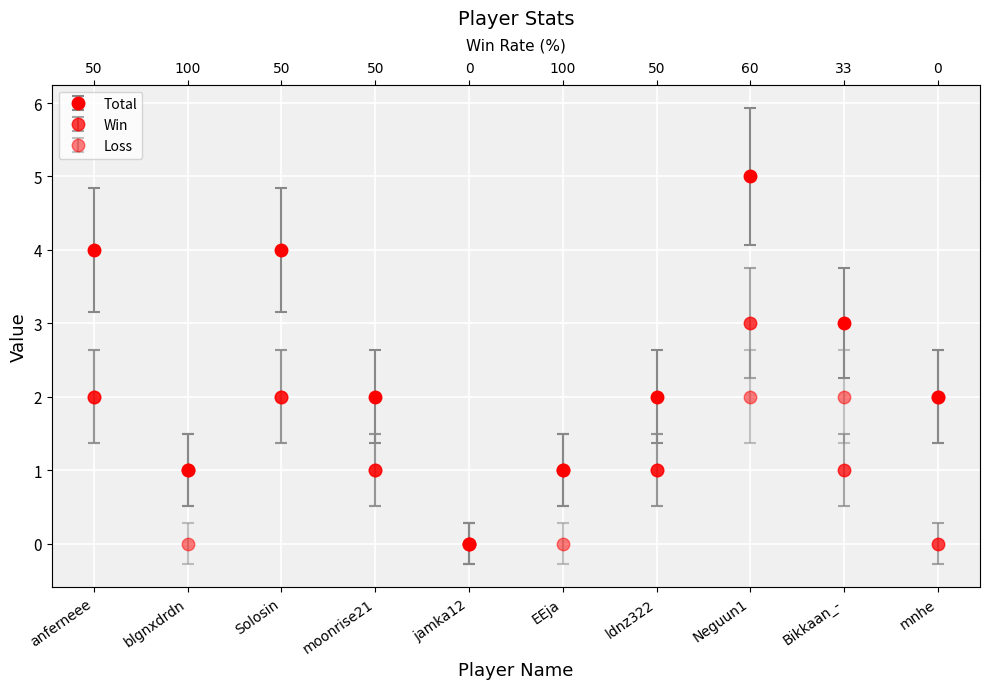

What are all the series names shown in the legend?

Total, Win, Loss